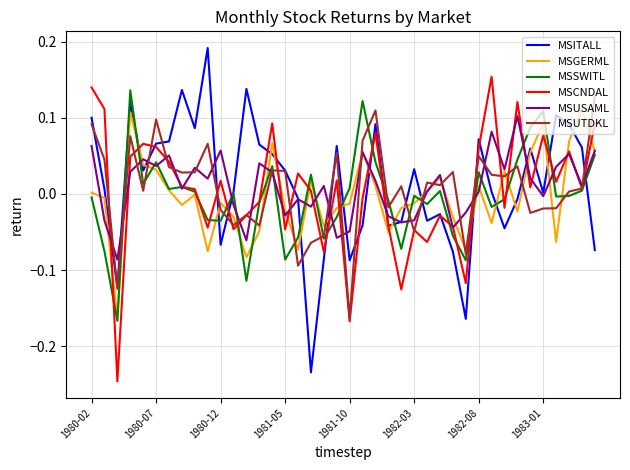

At which label does MSUTDKL reach its minimum?

1981-10